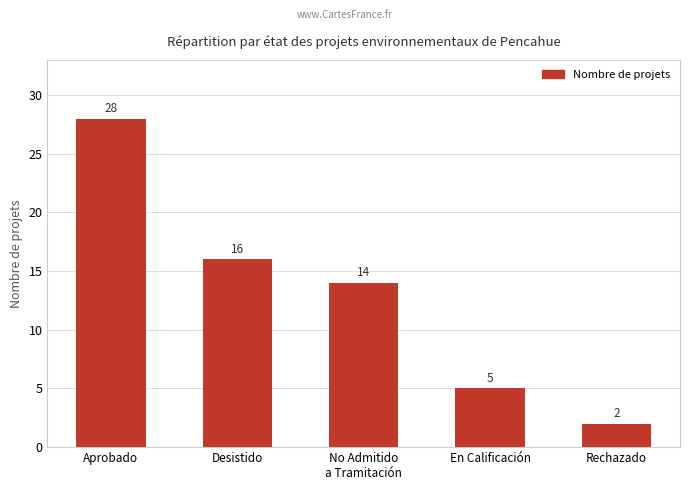

Reading left to right, extract all data points from this chart.

28	16	14	5	2